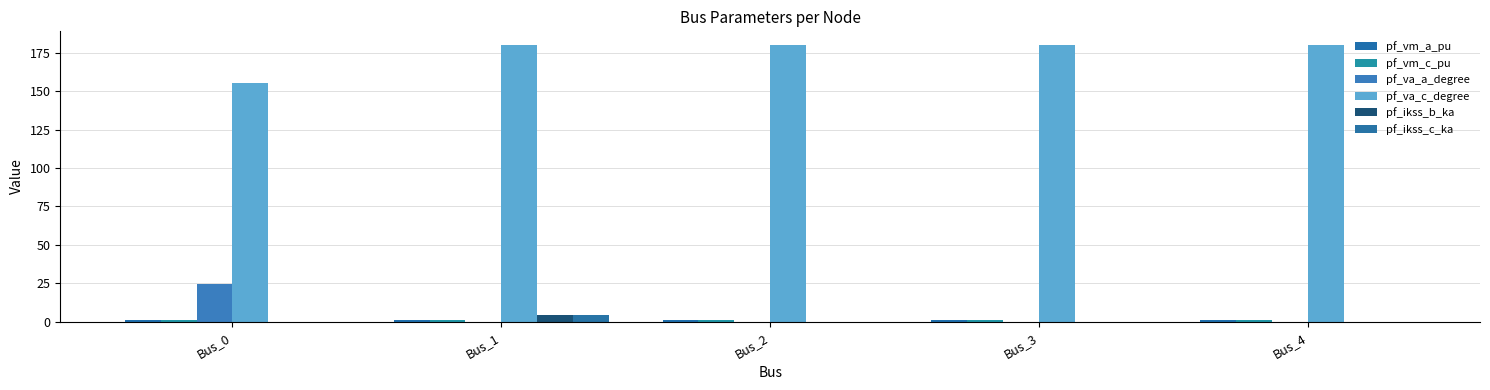

What is the difference between the pf_ikss_c_ka values at Bus_1 and Bus_3?

4.1